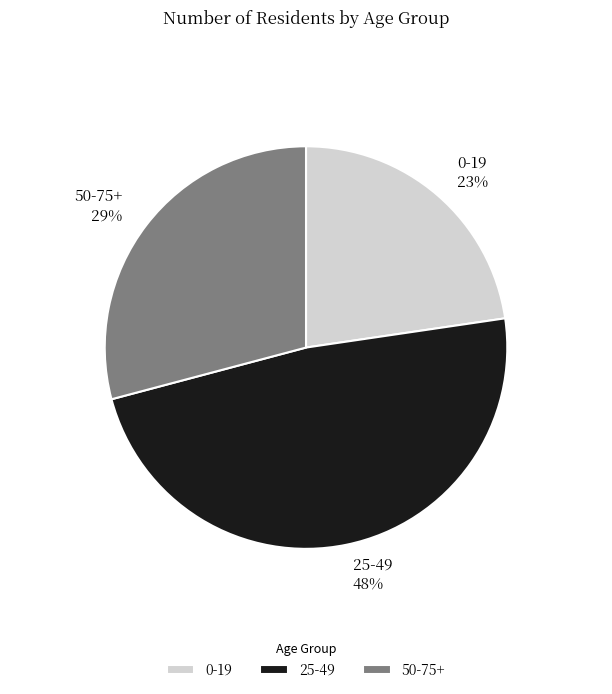

The 0-19 slice represents 23% of the pie. True or false?

True